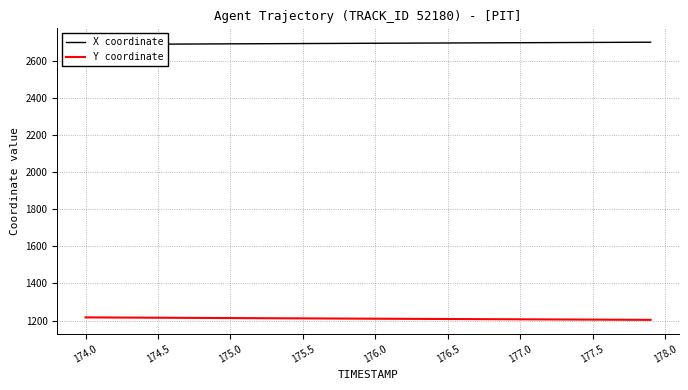

What is the maximum value for Y coordinate?

1217.1